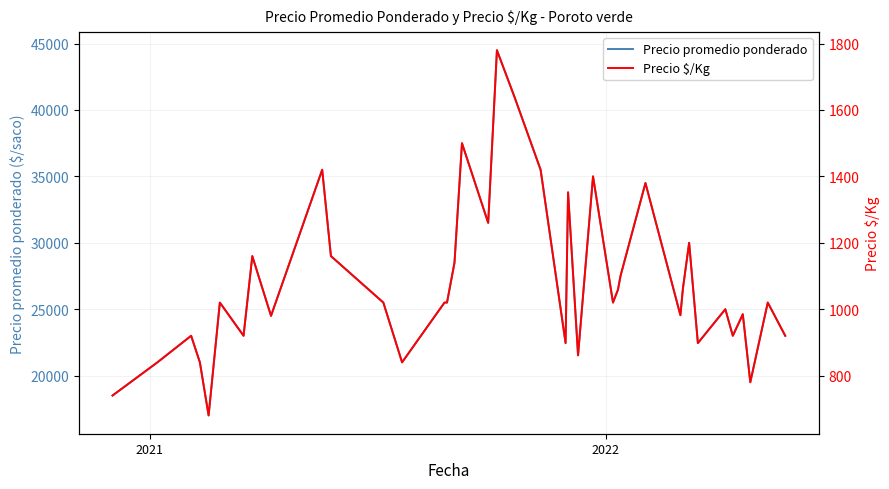

The value of Precio $/Kg at 12 is 1228. True or false?

False